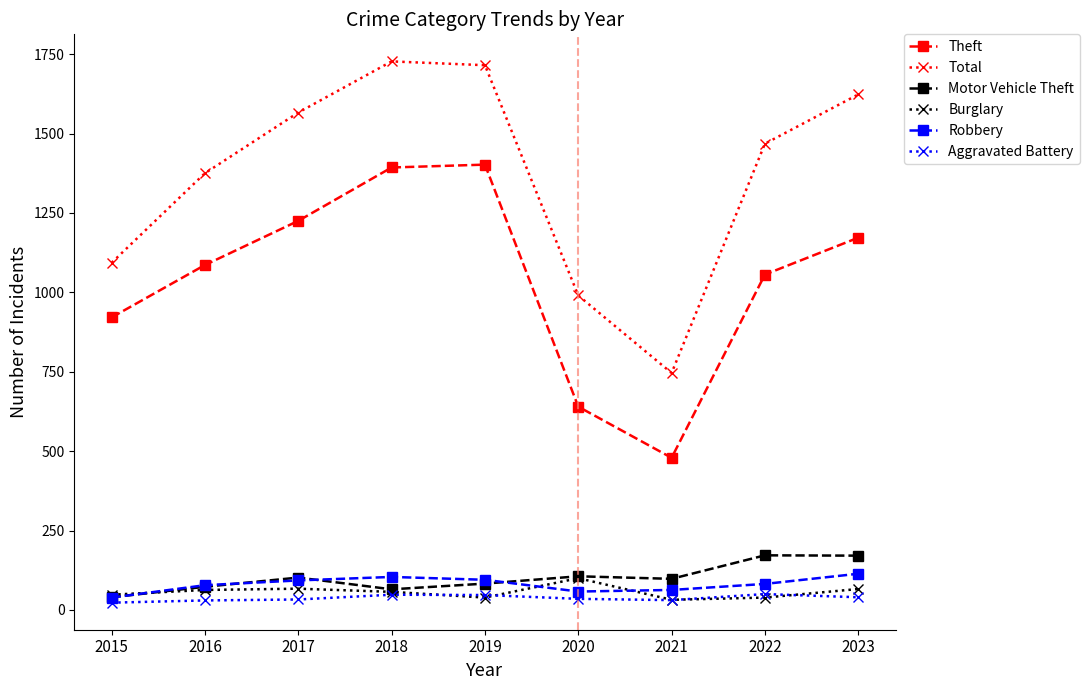

Count the number of data series in this chart.

6